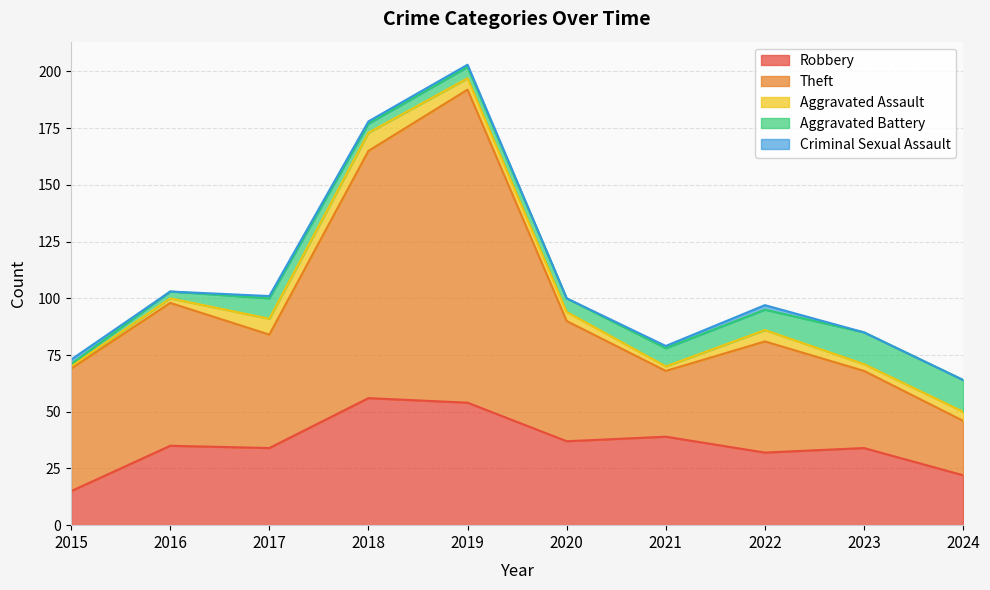

Does the chart display data point markers on the line(s)?

No